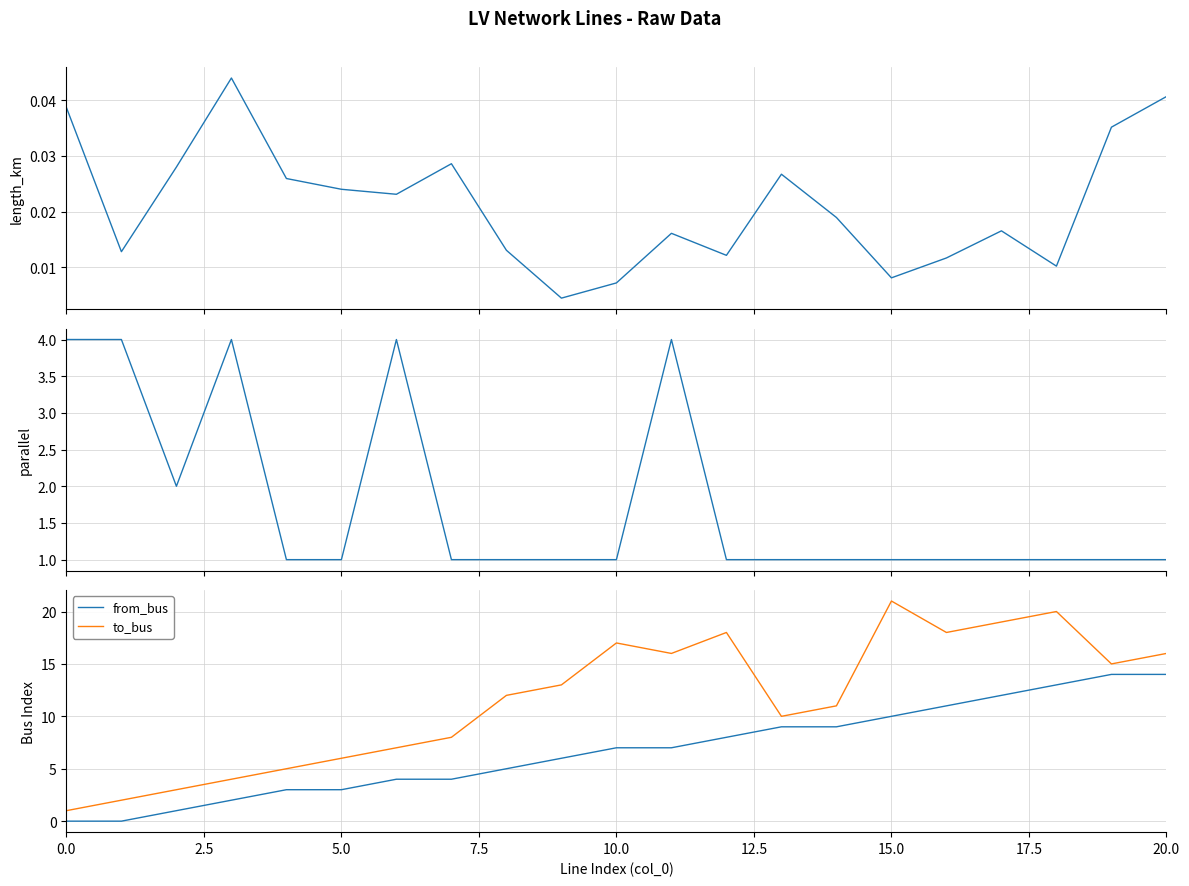

True or false: to_bus and from_bus intersect in this chart.

False